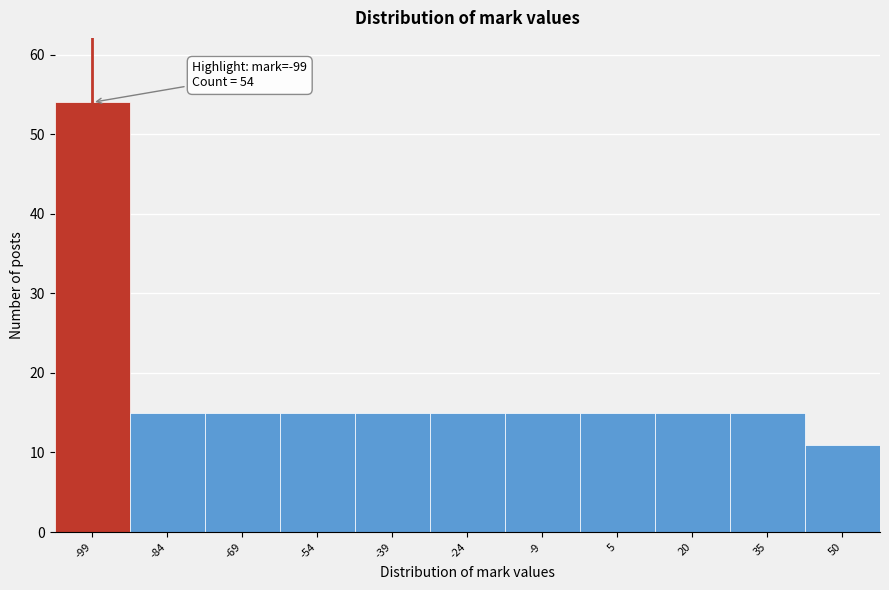

Reading left to right, extract all data points from this chart.

54	15	15	15	15	15	15	15	15	15	11